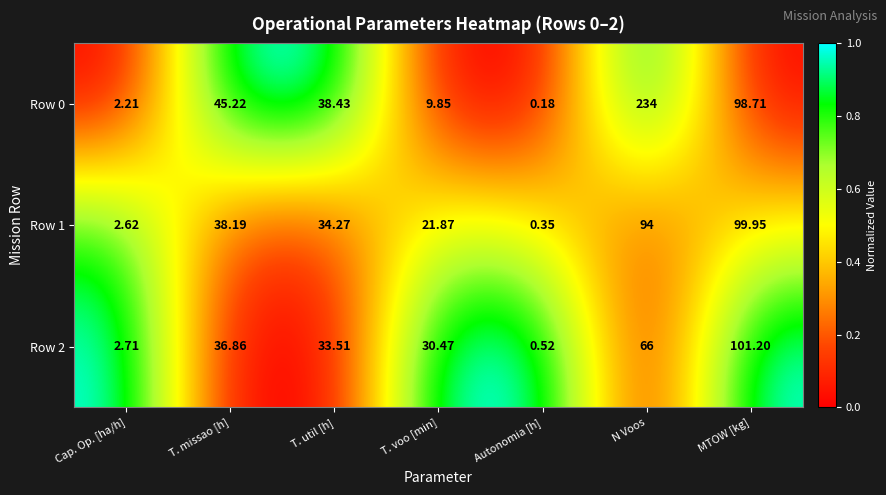

Where does the Row 2 series first go above 33?

T. missao [h]